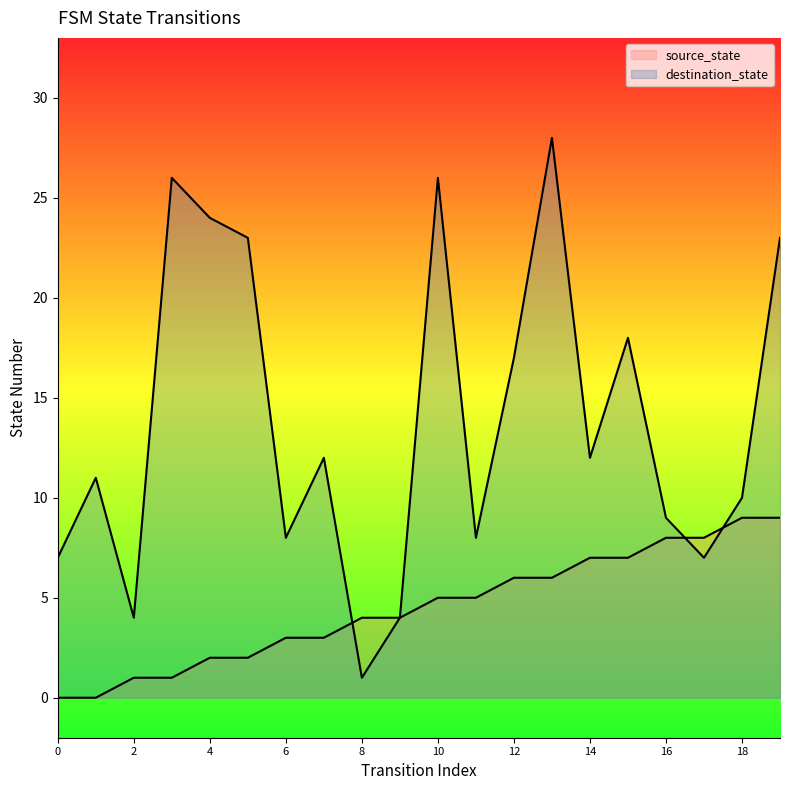

Reading right to left, list all the values displayed in this chart.

source_state: 9	9	8	8	7	7	6	6	5	5	4	4	3	3	2	2	1	1	0	0
destination_state: 23	10	7	9	18	12	28	17	8	26	4	1	12	8	23	24	26	4	11	7